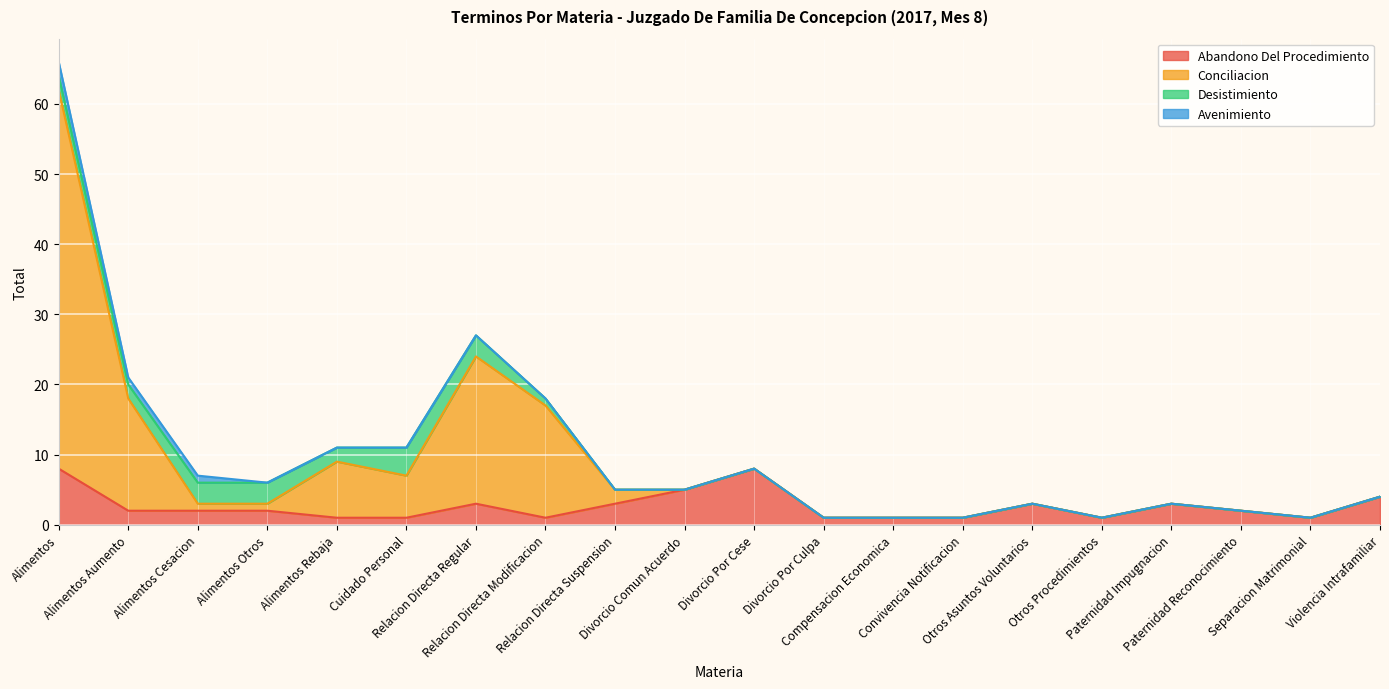

At how many categories does at least one series exceed 27?

1